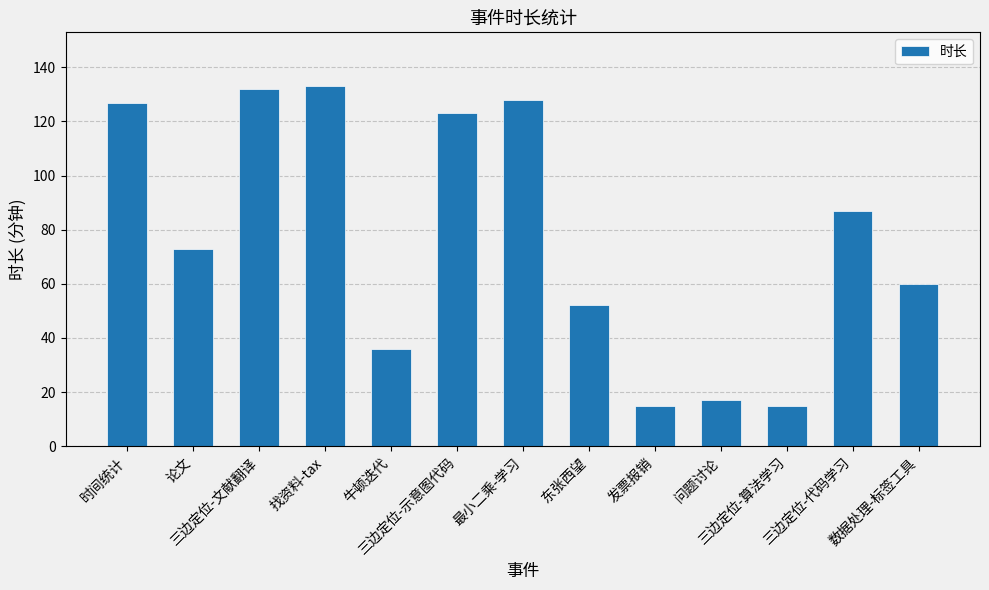

What is the smallest value displayed?

15